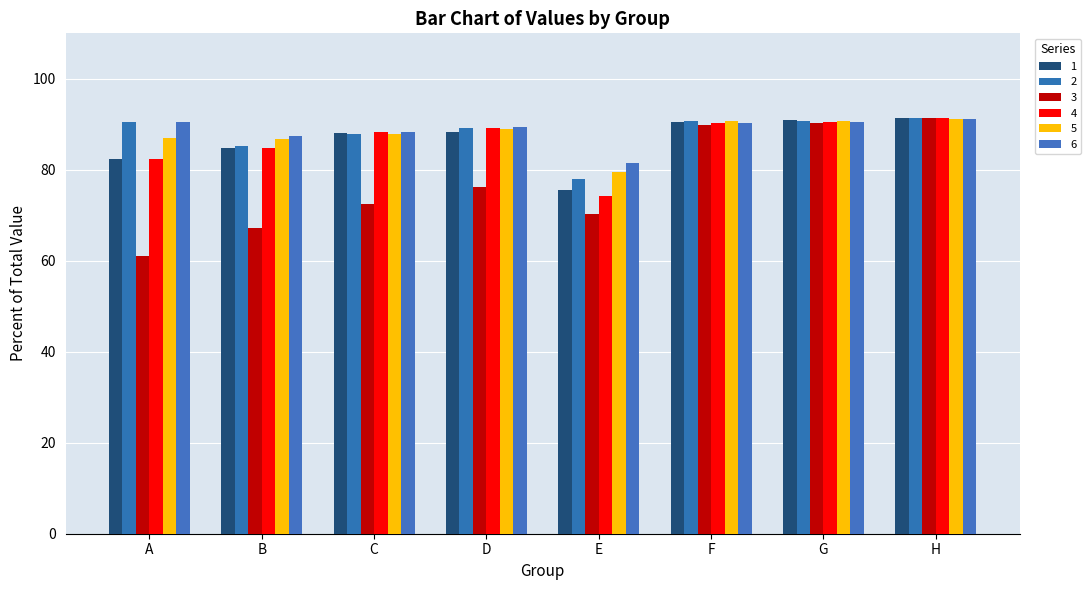

At D, list the series in order from largest to smallest.

6, 4, 2, 5, 1, 3